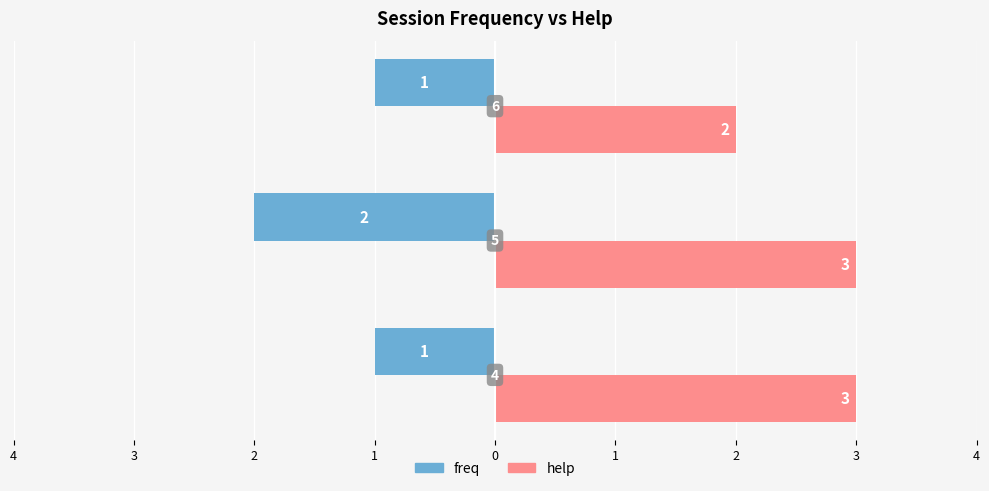

What are all the series names shown in the legend?

freq, help